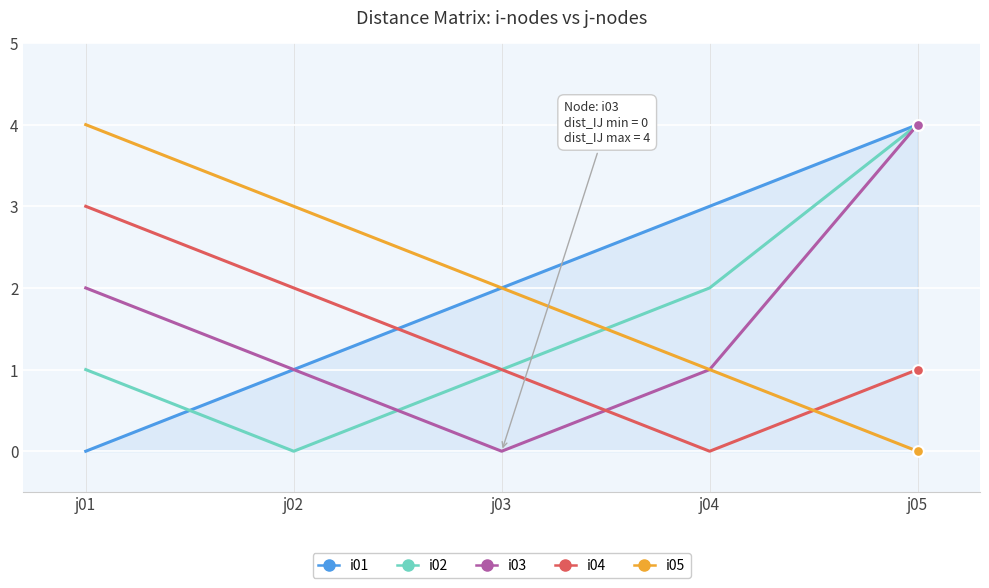

List the labels in order of i05 value, smallest first.

j05, j04, j03, j02, j01